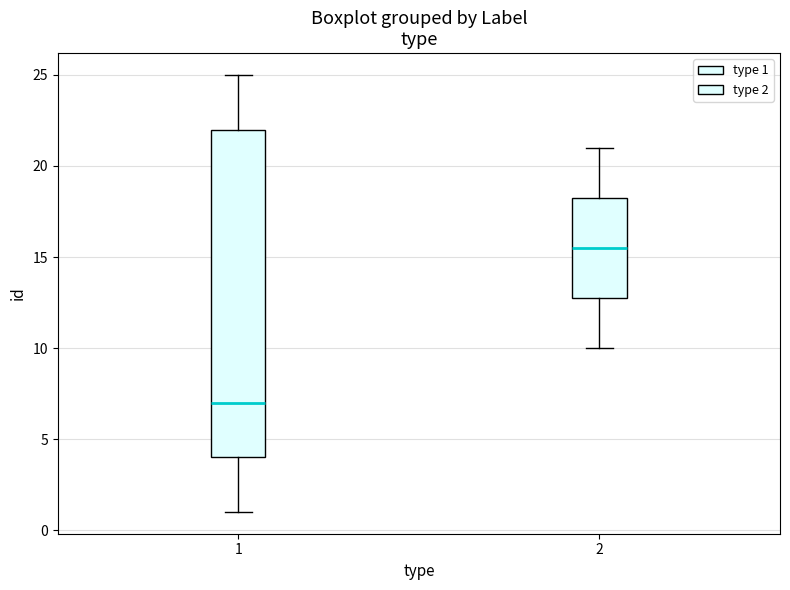

Which box's median line is the highest?

2